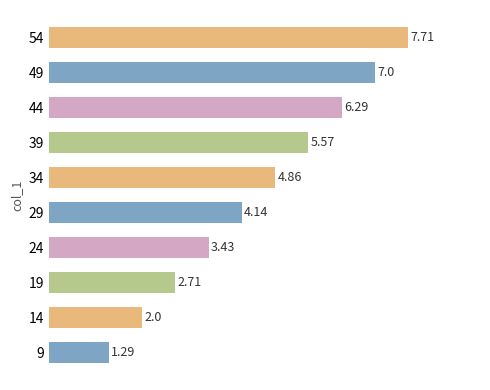

Which has a higher value, 19 or 39?

39